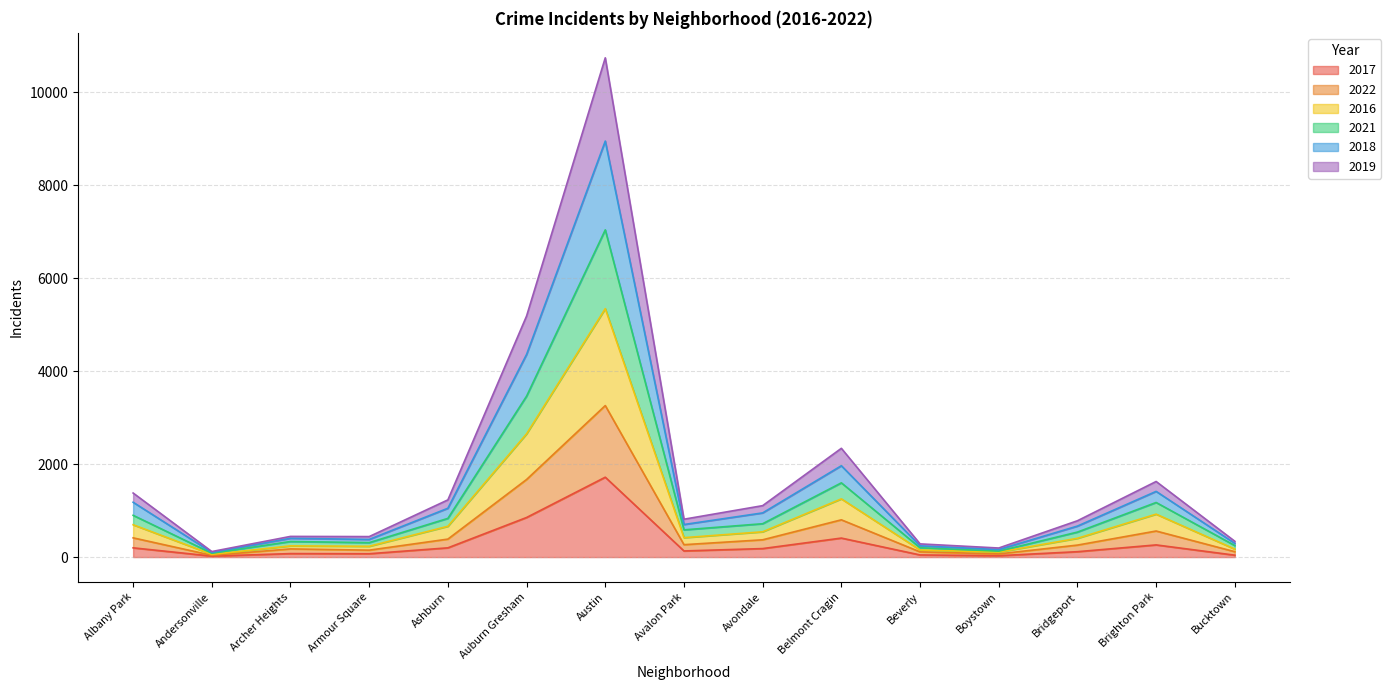

How many data points in 2022 are above 267?

7